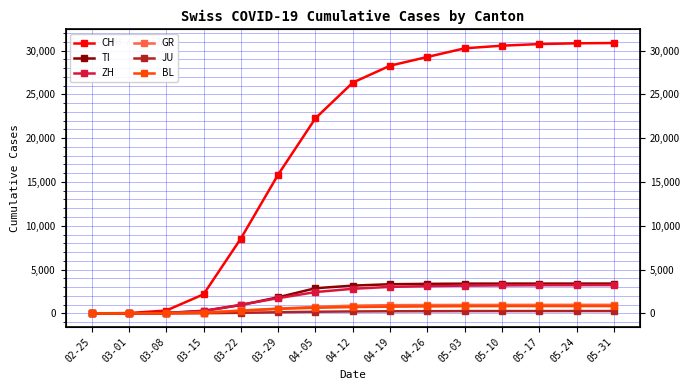

What are all the series names shown in the legend?

CH, TI, ZH, GR, JU, BL